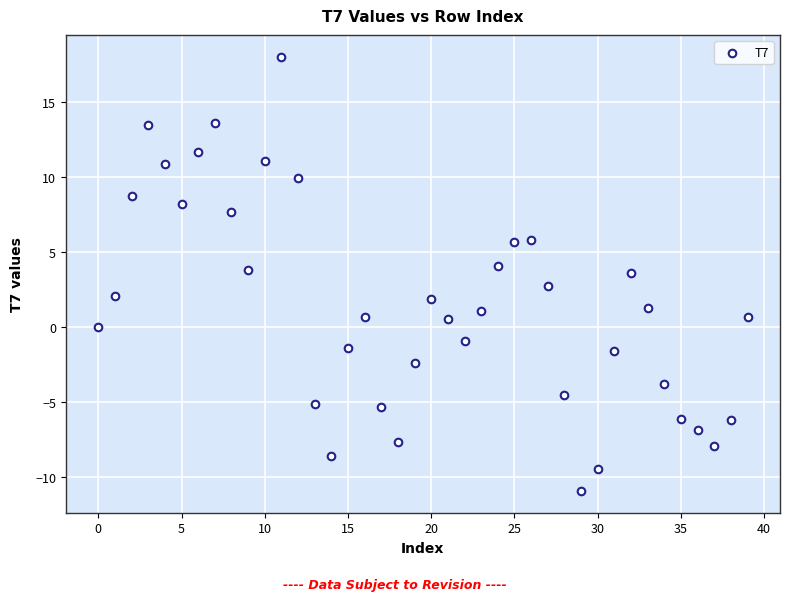

What is the range of Y values (max minus min)?

29.0